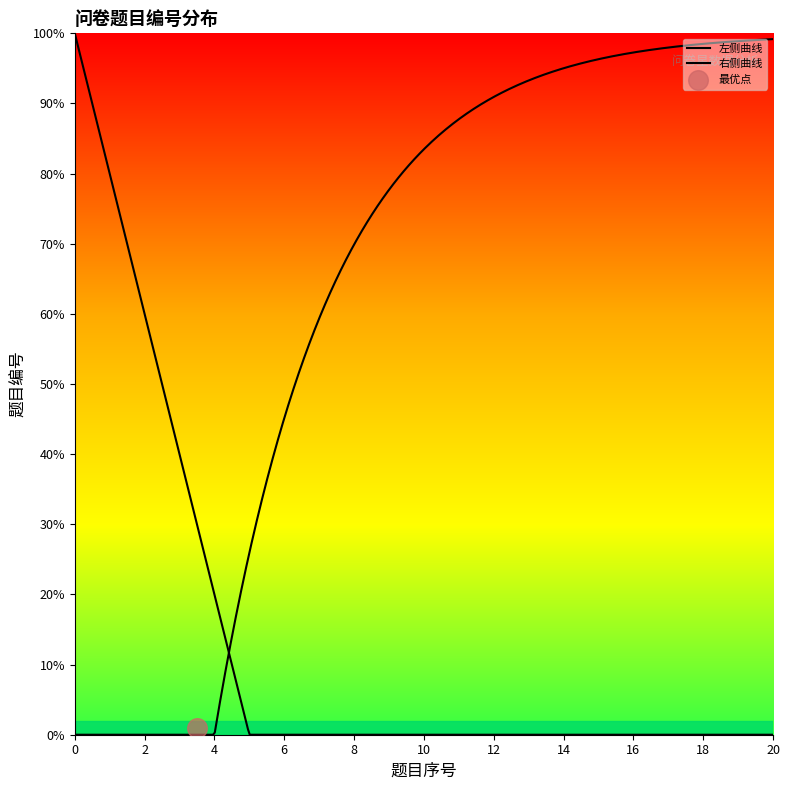

Which has a higher value, 19 or 11?

19